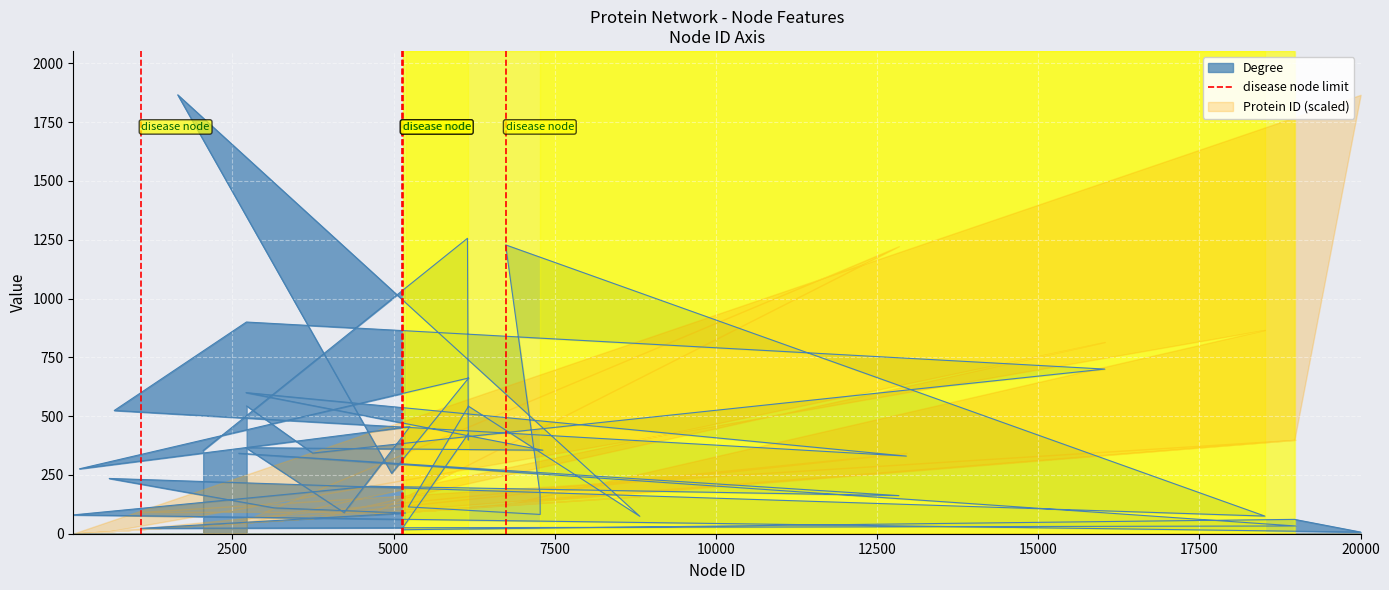

Count the values in the range 0 to 1.

2